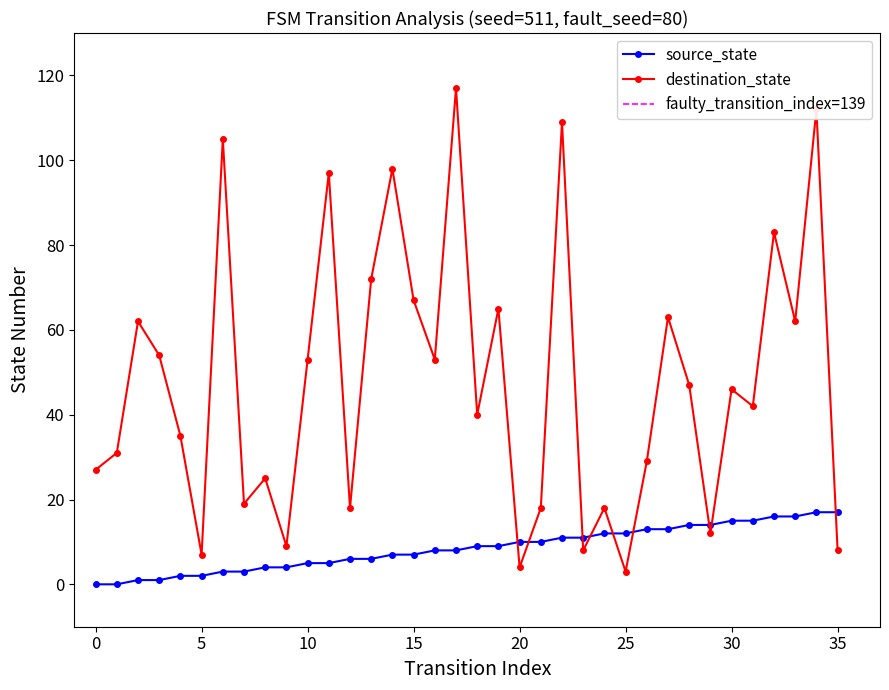

Between 13 and 18, which is larger?

18